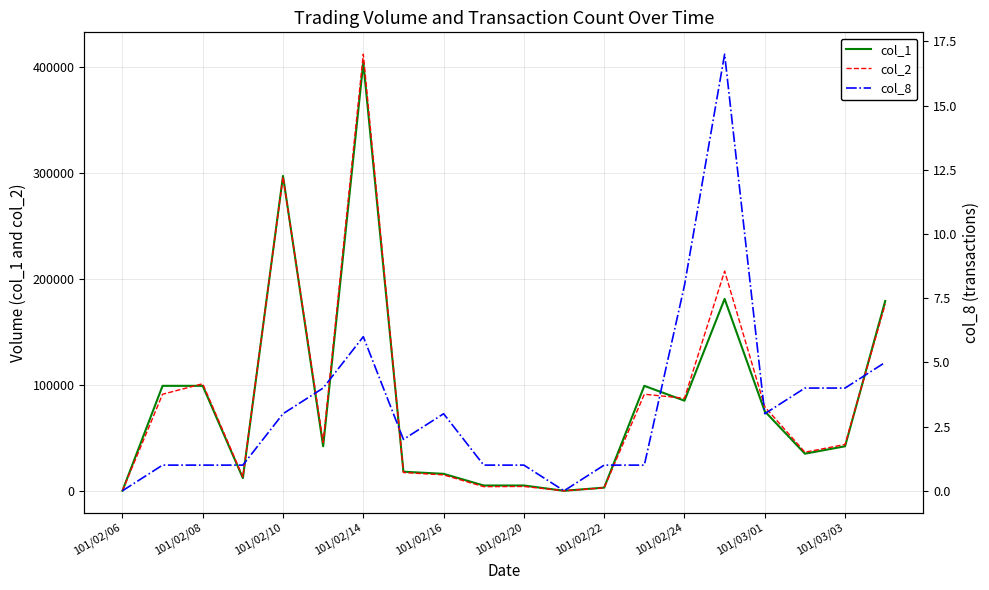

In col_2, how many points are lower than both neighbors (excluding endpoints)?

6